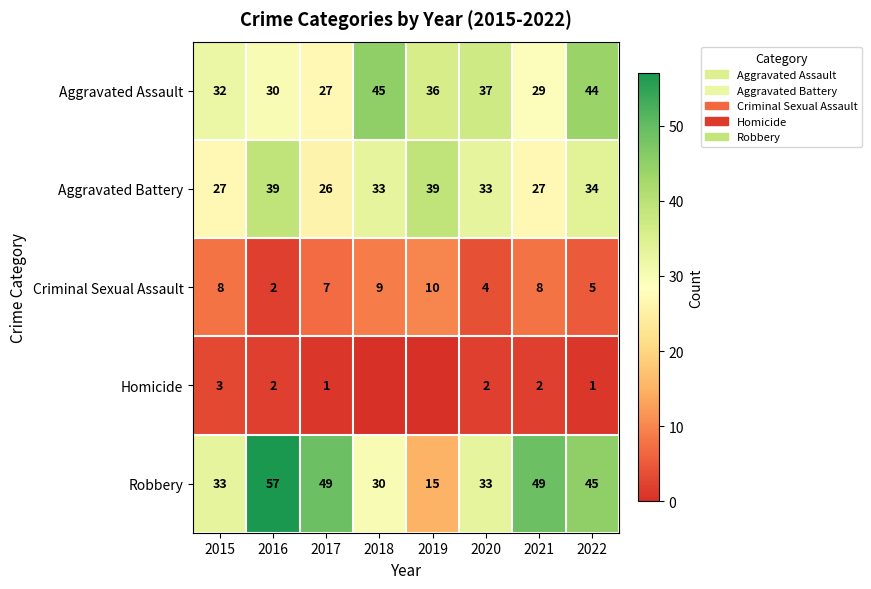

What value does the Robbery series have at 2017, to the nearest 5?

50